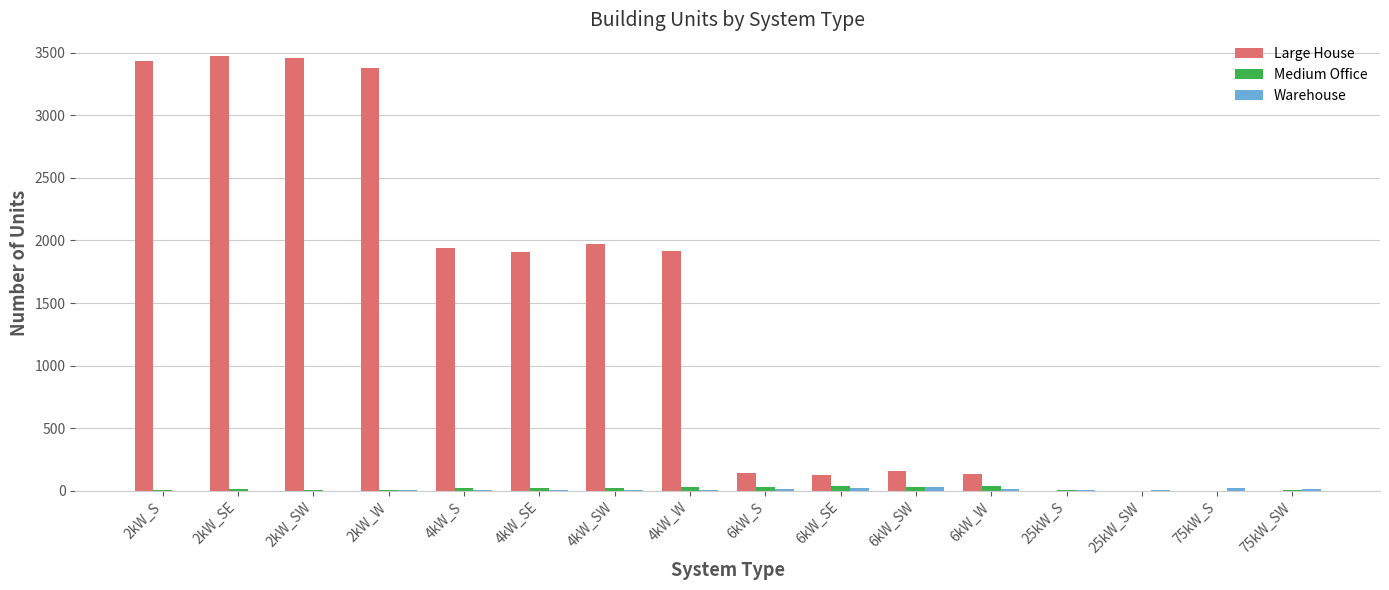

The value of Large House at 4kW_W is 1918. True or false?

True